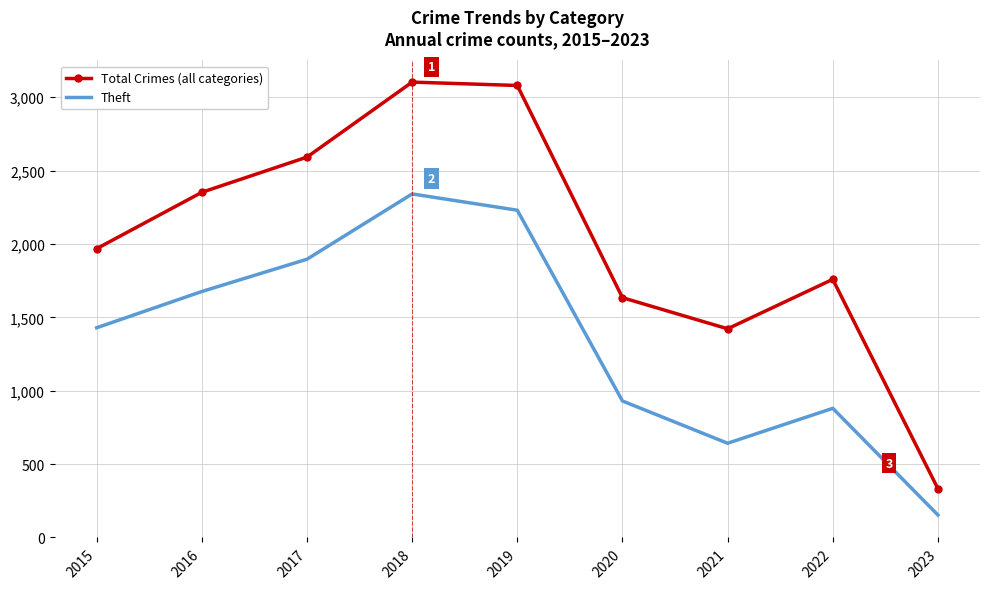

Between 2017 and 2019, which series saw the biggest shift?

Total Crimes (all categories)